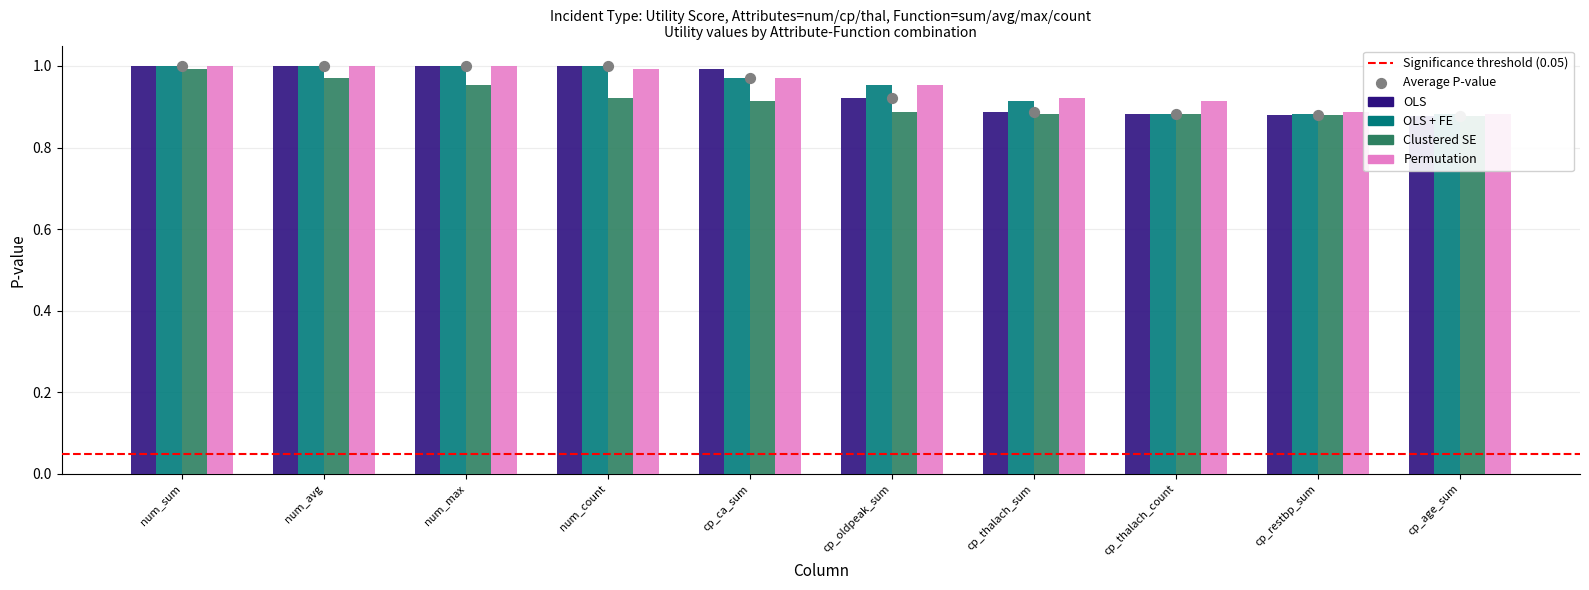

What is the total value across all series at cp_oldpeak_sum?

3.7